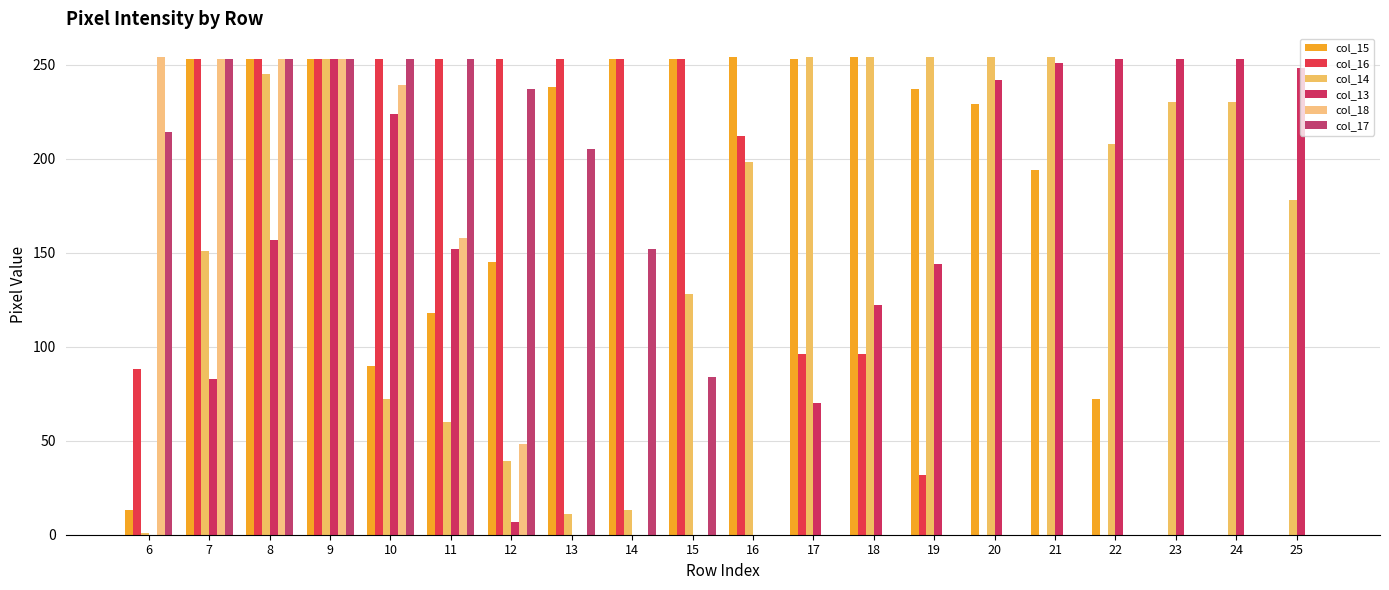

List the series in order of their peak value, lowest first.

col_16, col_13, col_17, col_15, col_14, col_18